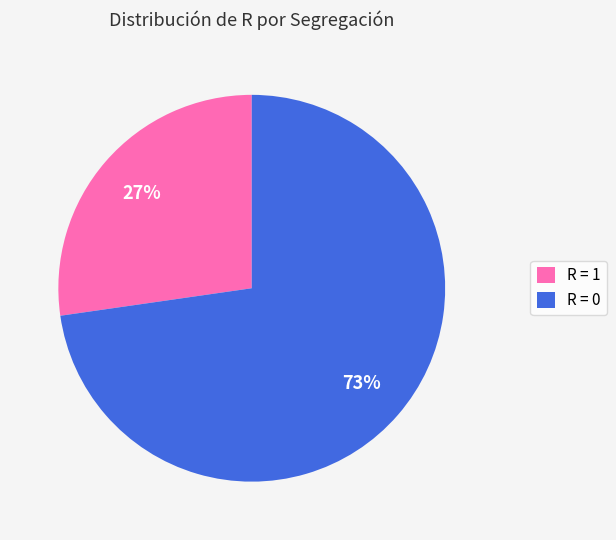

What percentage is the R = 0 slice, to the nearest percent?

73%